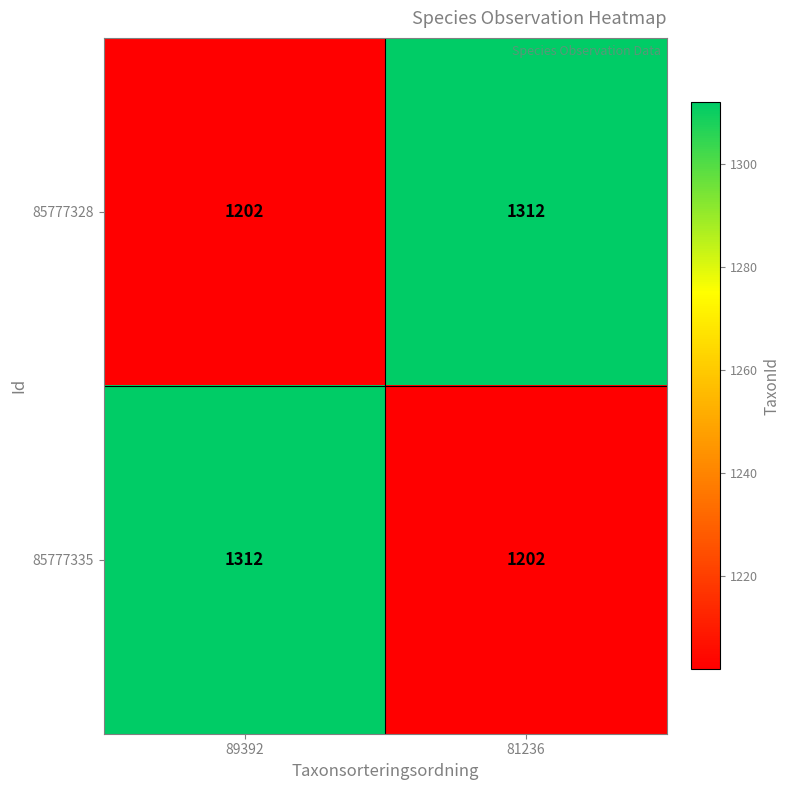

What is the difference between the highest and lowest values at 89392?

110